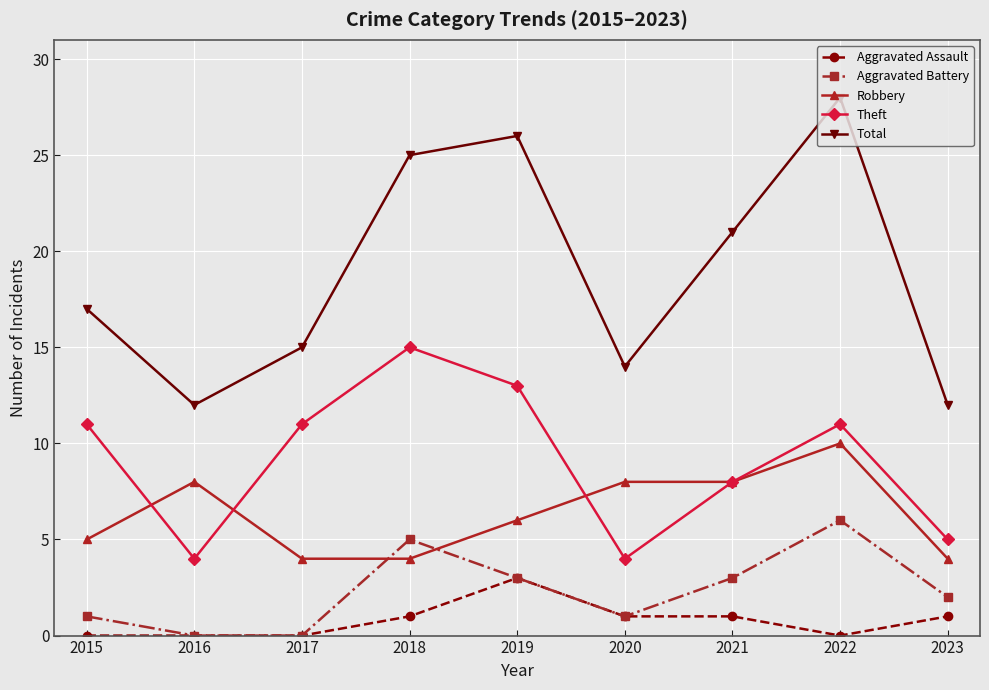

What is the greatest value displayed?

28